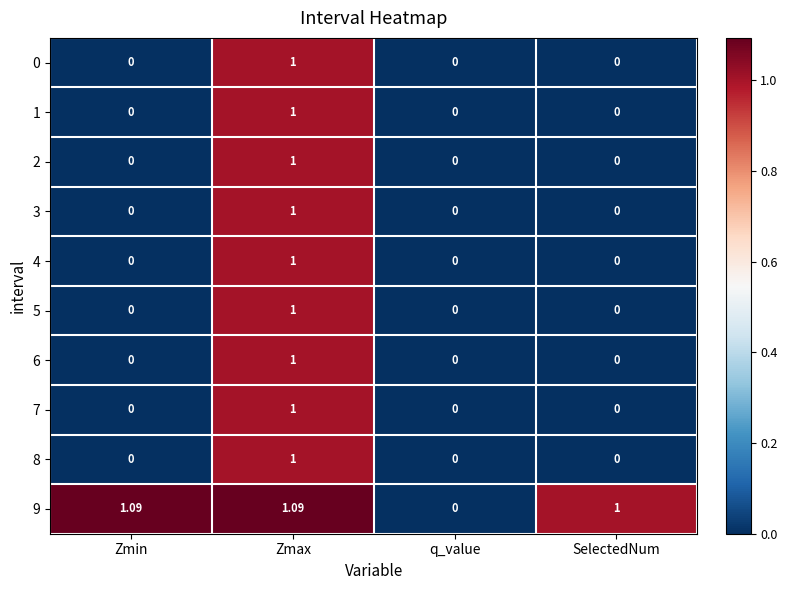

At which label does 8 reach its peak?

Zmax